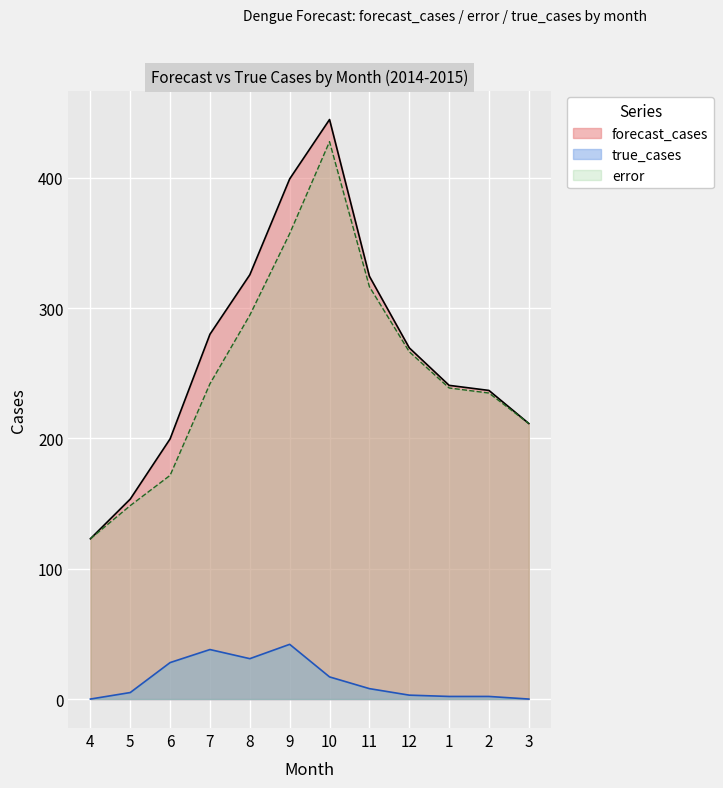

Read the forecast_cases value at 2.

236.9